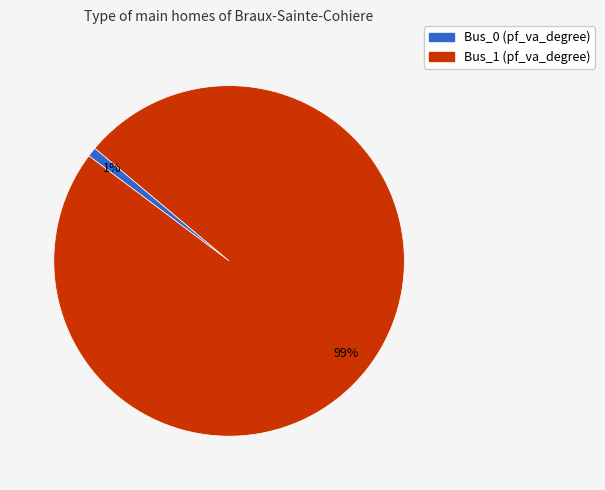

What percentage is the Bus_0 slice, to the nearest percent?

1%